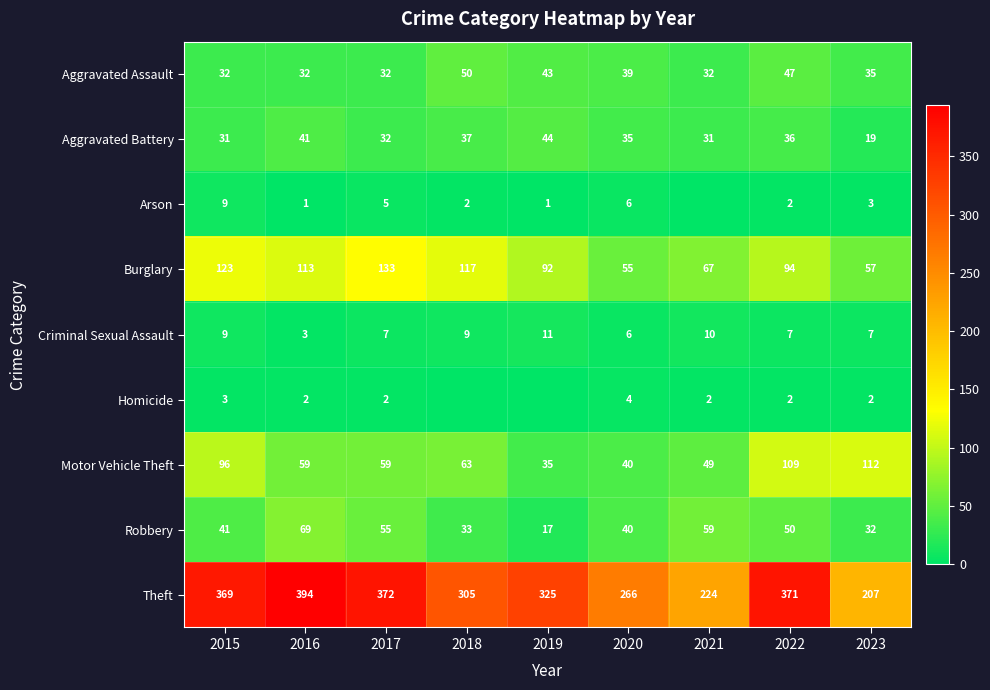

Count the number of data series in this chart.

9